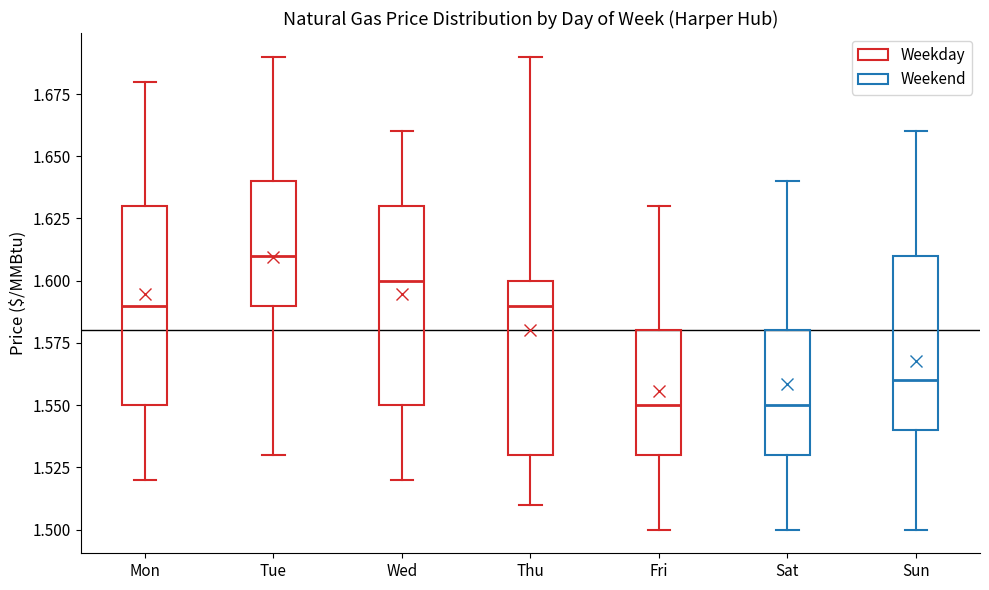

Which box has the highest median line?

Tue